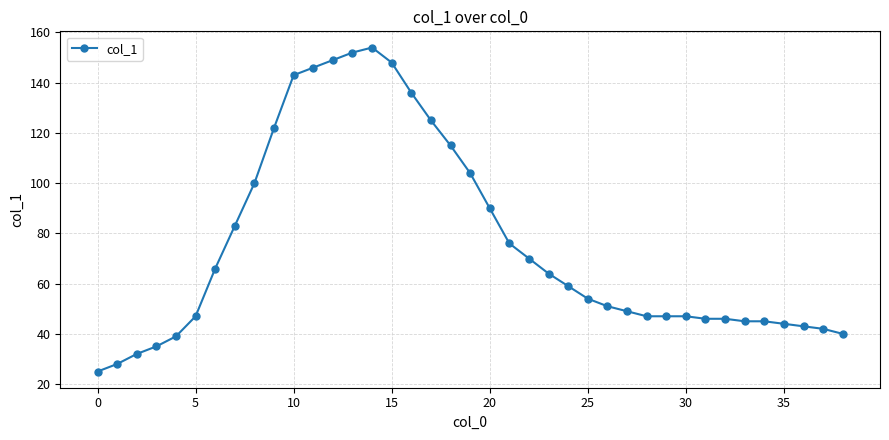

What is the sum of all values?

2954